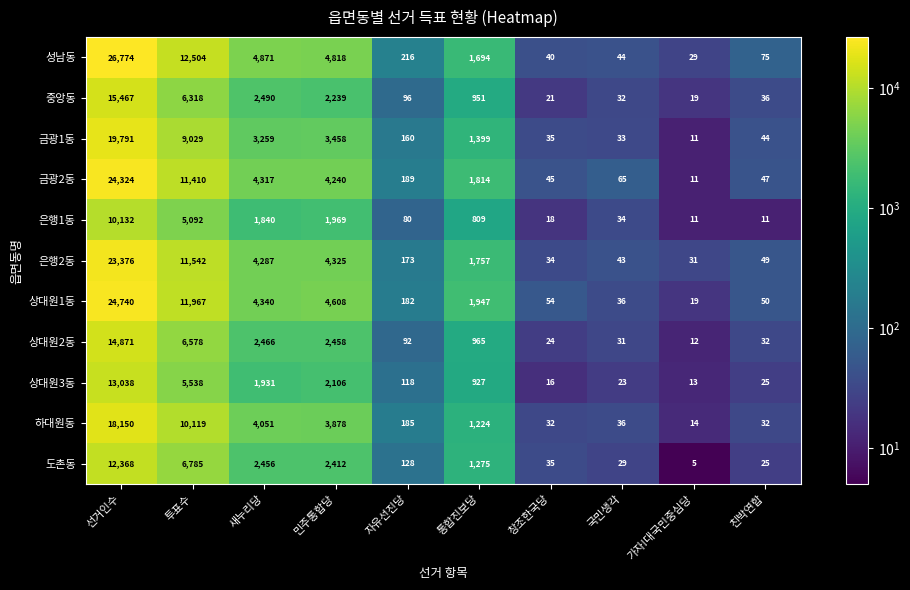

Which category has the lowest value across all series?

가자!대국민중심당